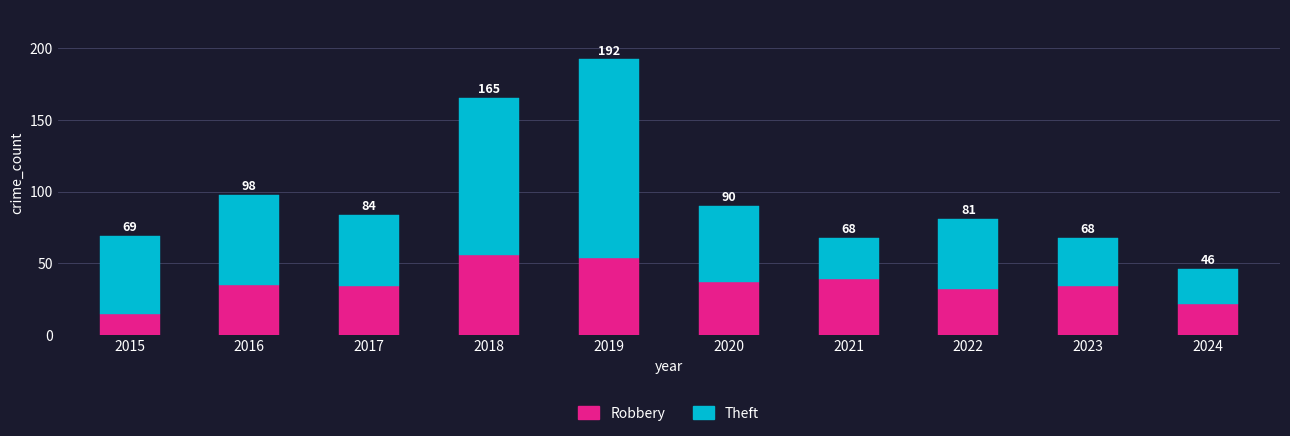

Which series has the widest spread of values?

Theft